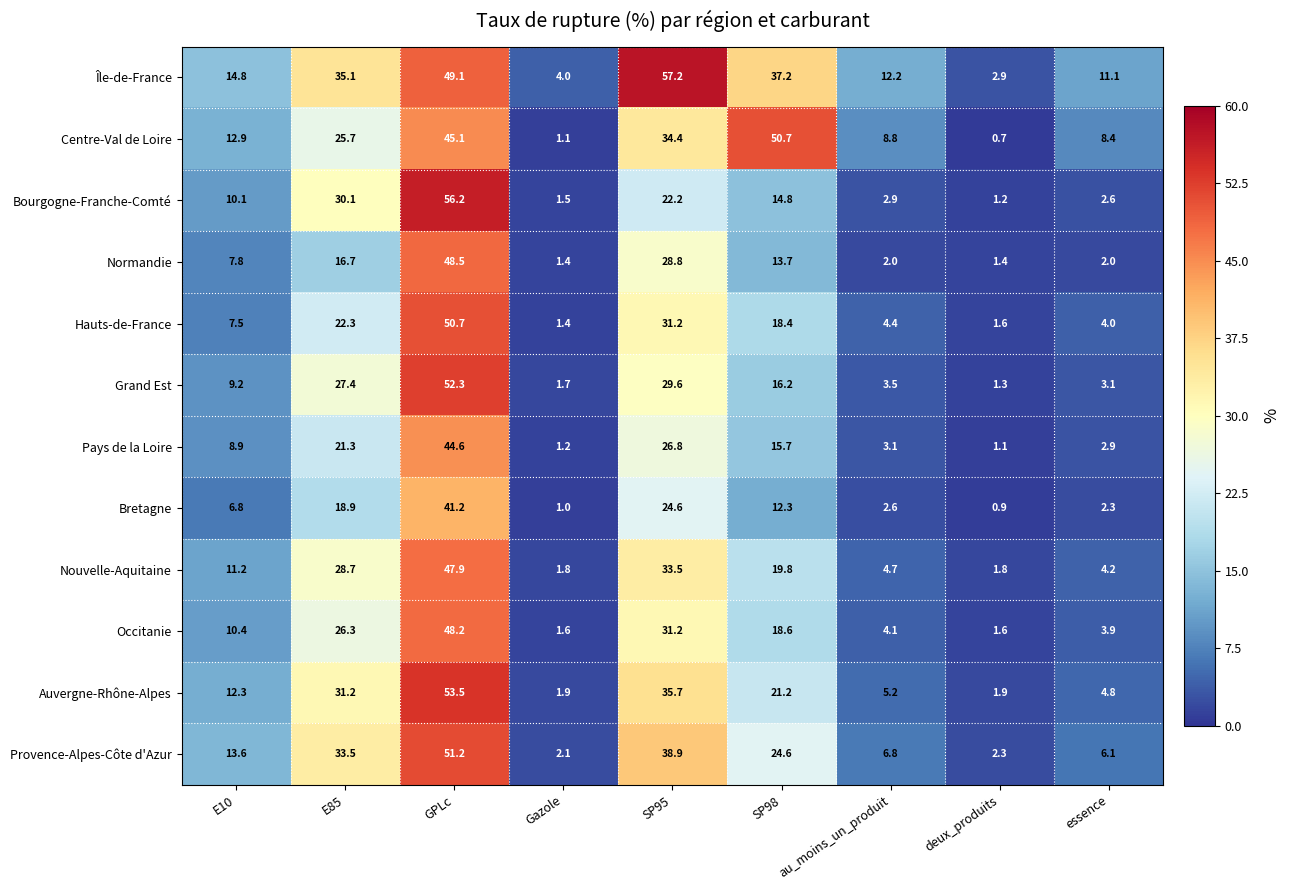

Which series has the largest total across all categories?

Île-de-France